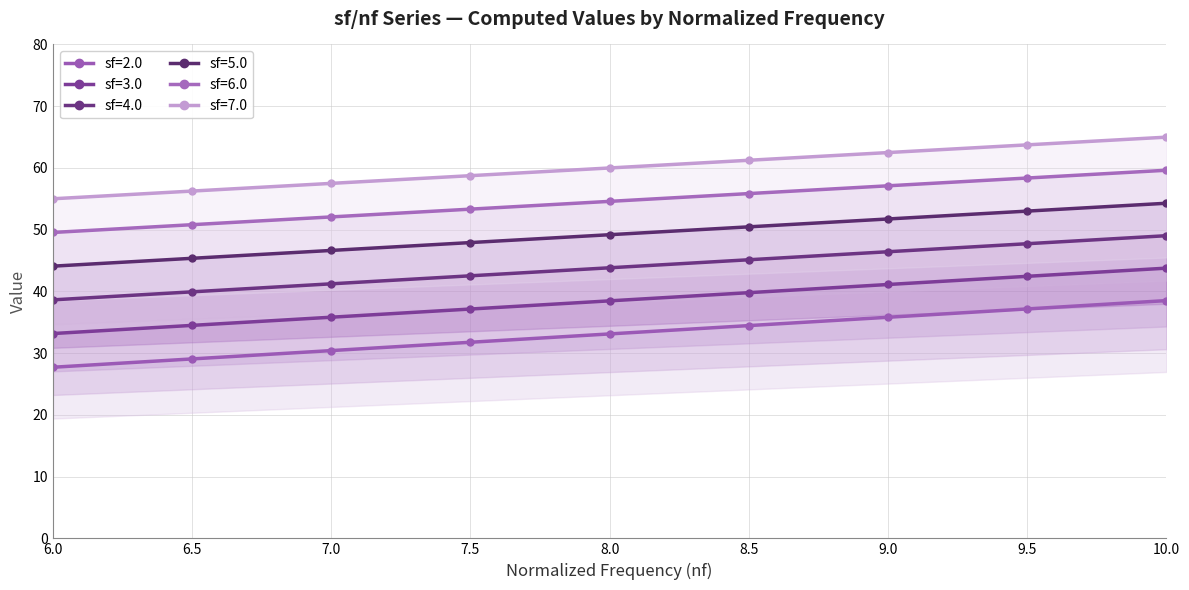

What is the maximum value shown in the chart?

65.0